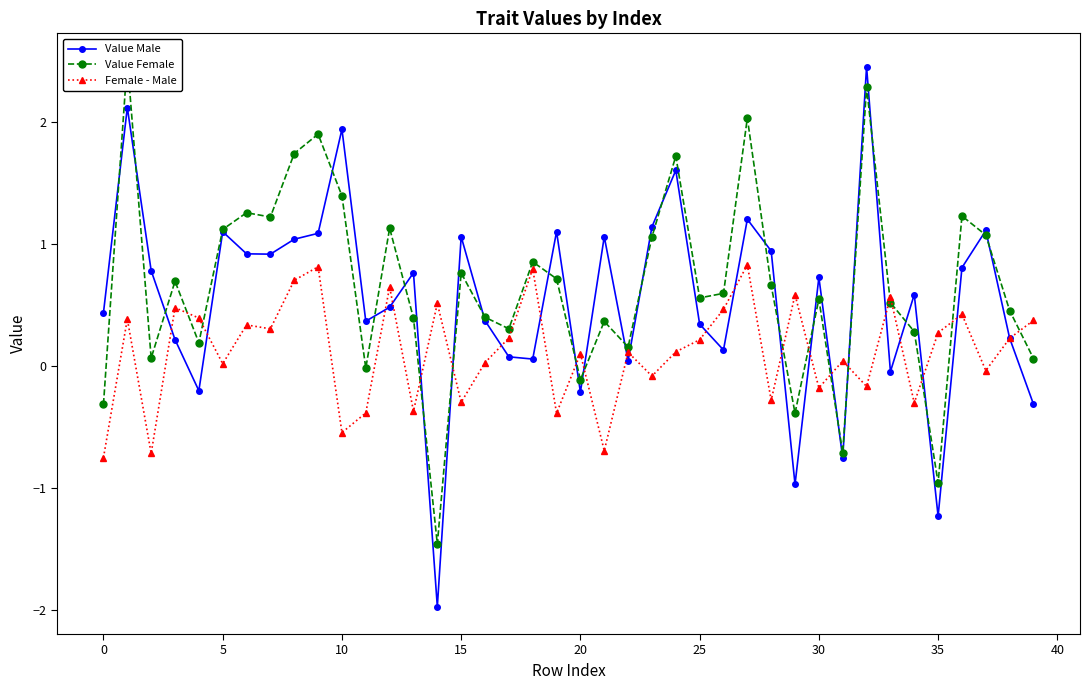

What is the total value across all series at 32?

4.6